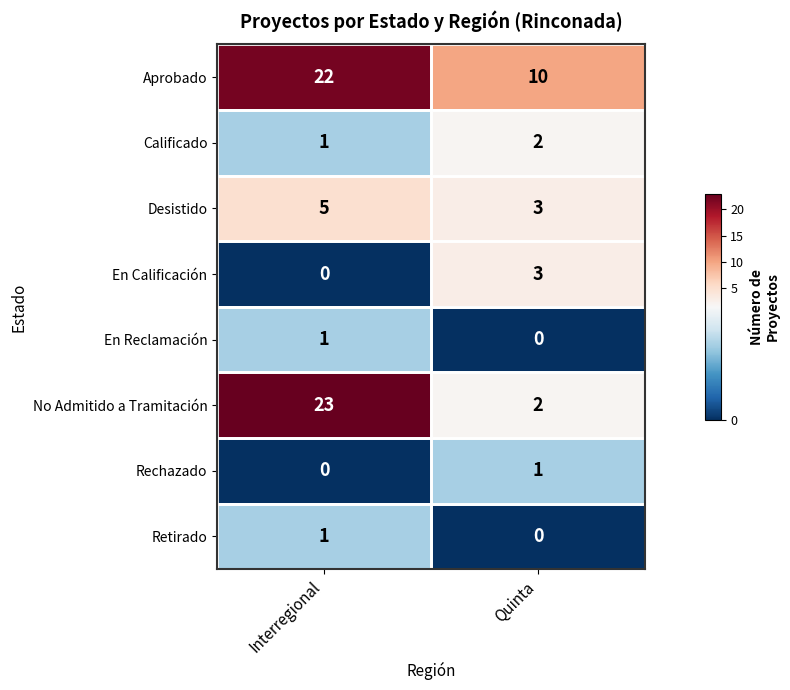

Count the number of categories in the chart.

2